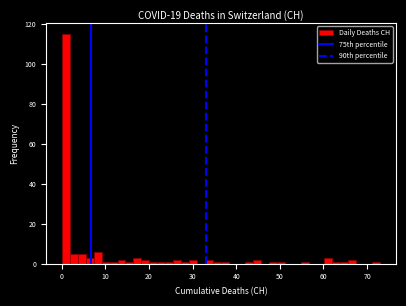

Read against the x-axis, roughly where is the centre of the tallest bar?

1